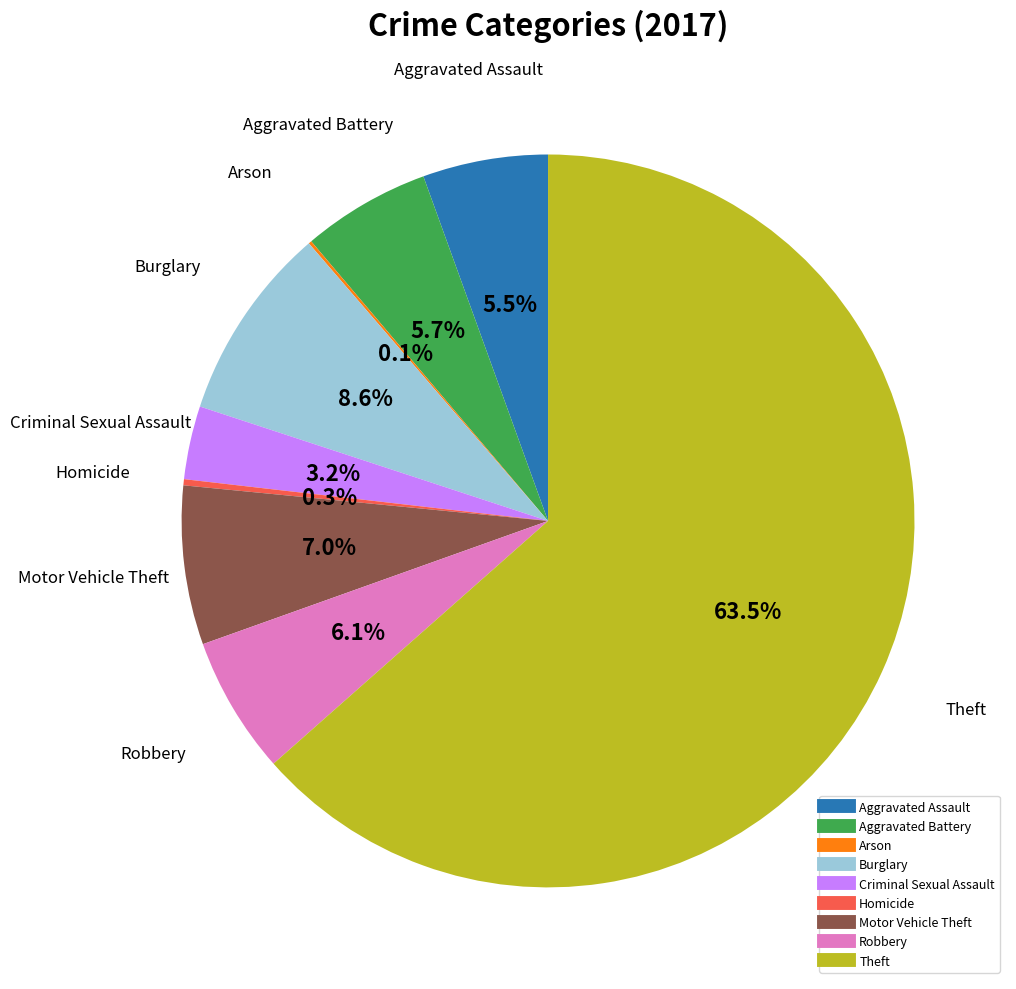

How much of the chart is everything except Criminal Sexual Assault?

96.8%